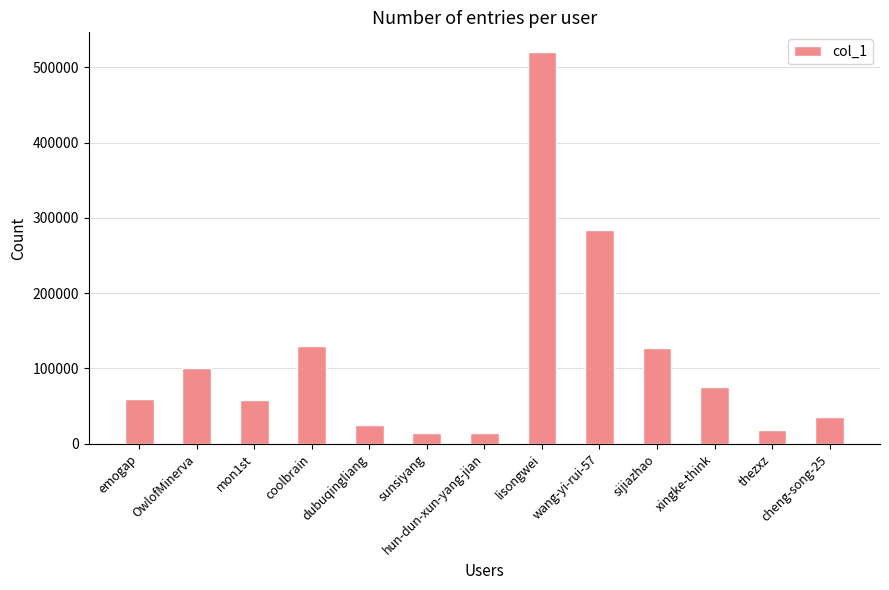

At which label is the value closest to 267134?

wang-yi-rui-57